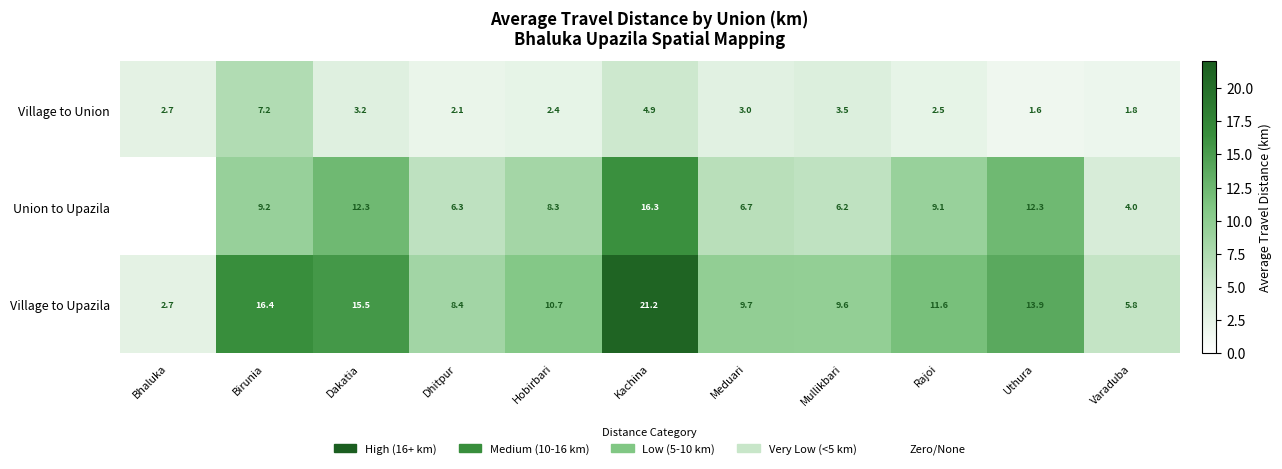

Between Dakatia and Mullikbari, which is larger?

Mullikbari